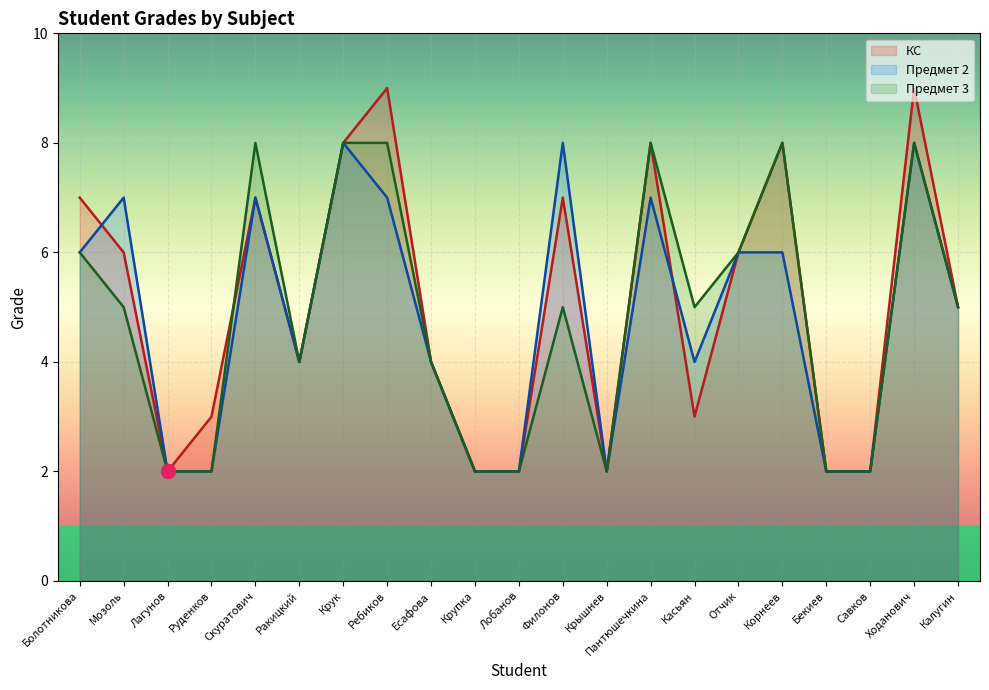

Which has a higher value, Корнеев or Филонов?

Корнеев